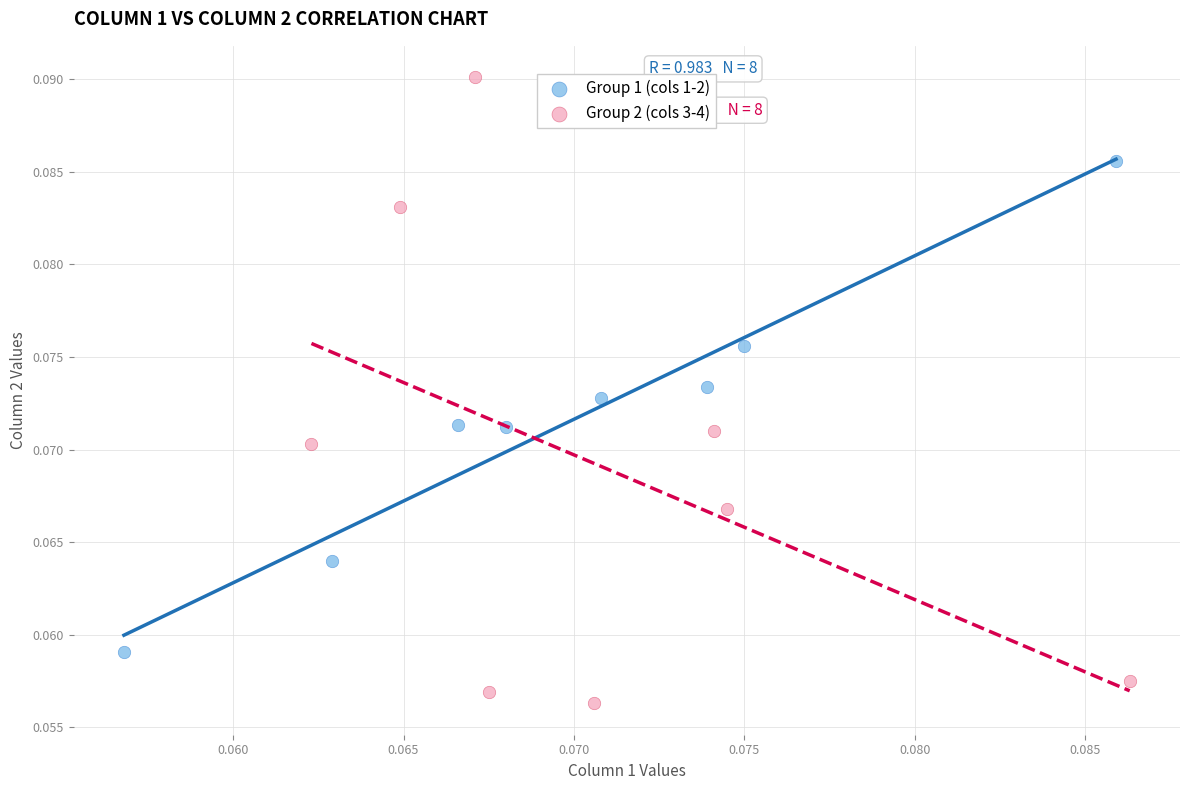

Which series contains the highest Y value?

Group 2 (cols 3-4)